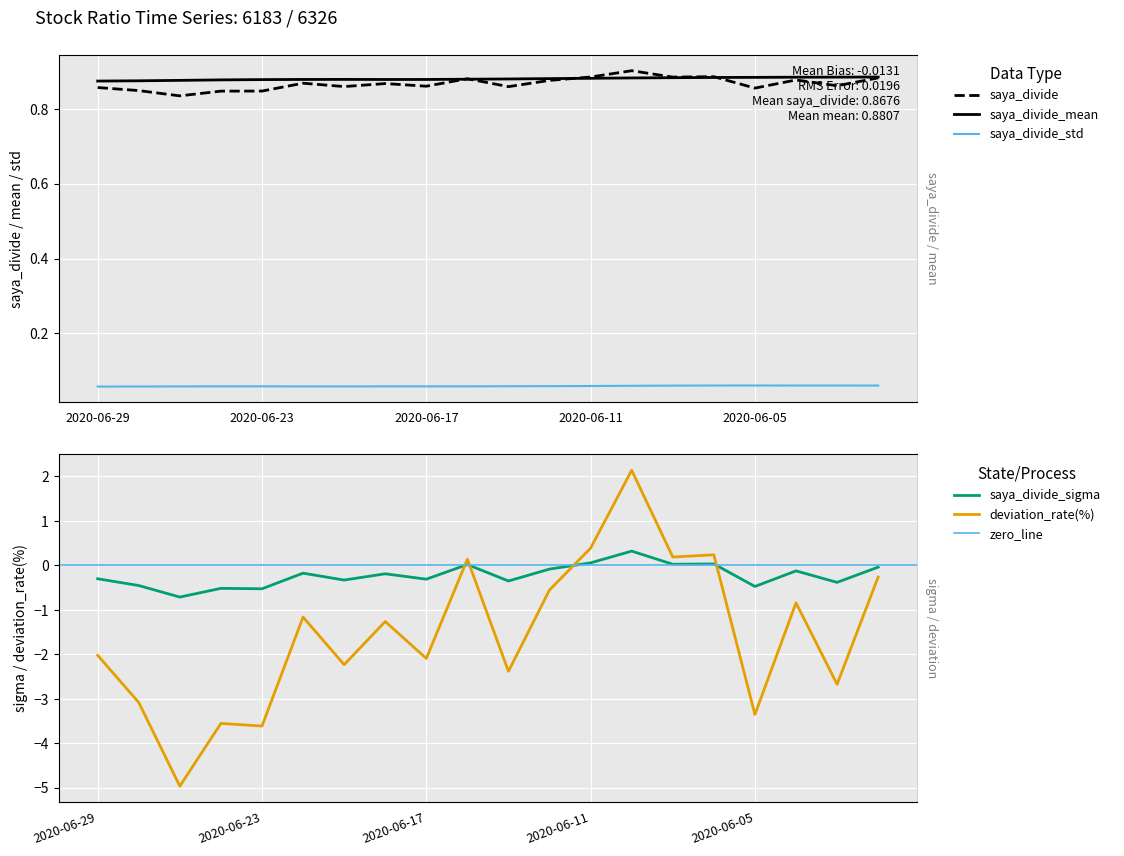

At which label does saya_divide_std reach its peak?

2020-06-05